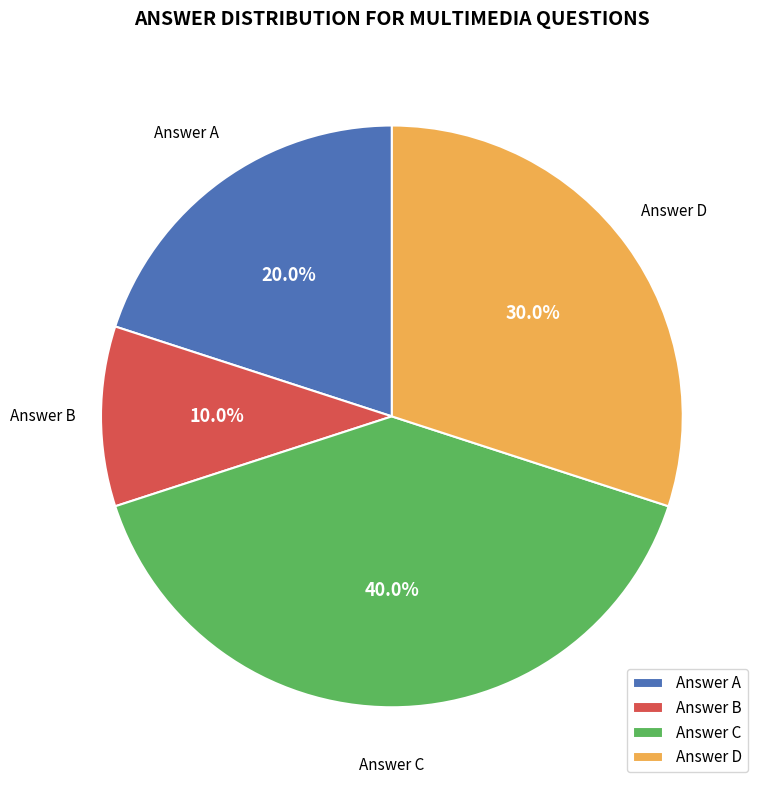

What percentage do Answer D and Answer C together represent?

70.0%